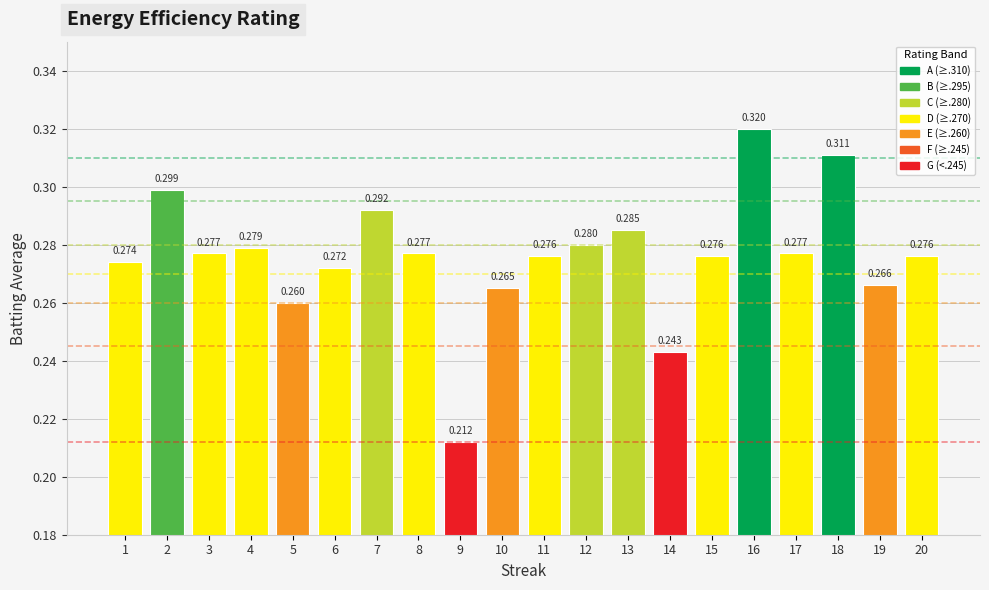

List the labels in order of value, smallest first.

9, 14, 5, 10, 19, 6, 1, 11, 15, 20, 3, 8, 17, 4, 12, 13, 7, 2, 18, 16